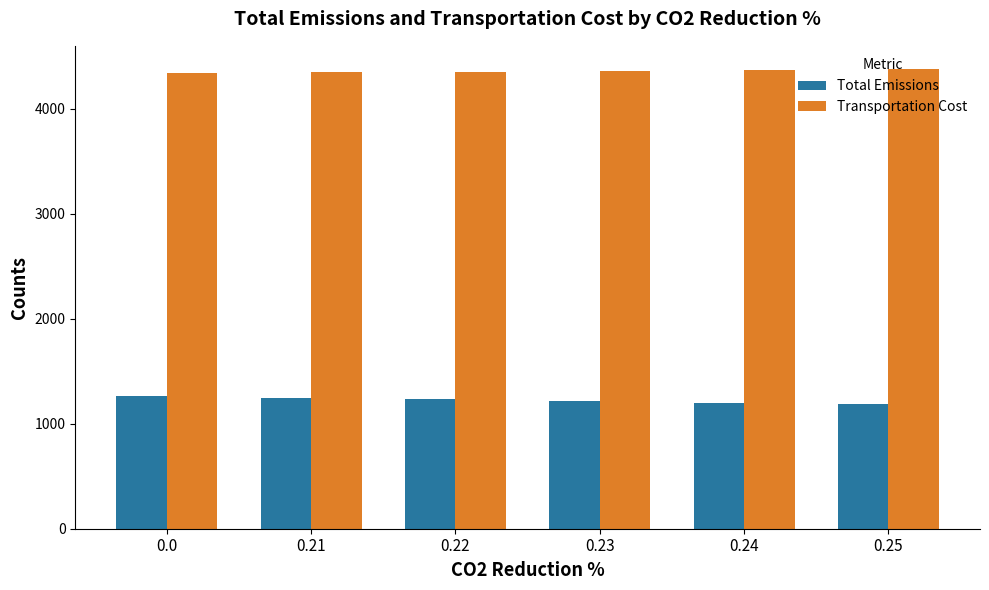

How many values in the Total Emissions series exceed 1234?

3